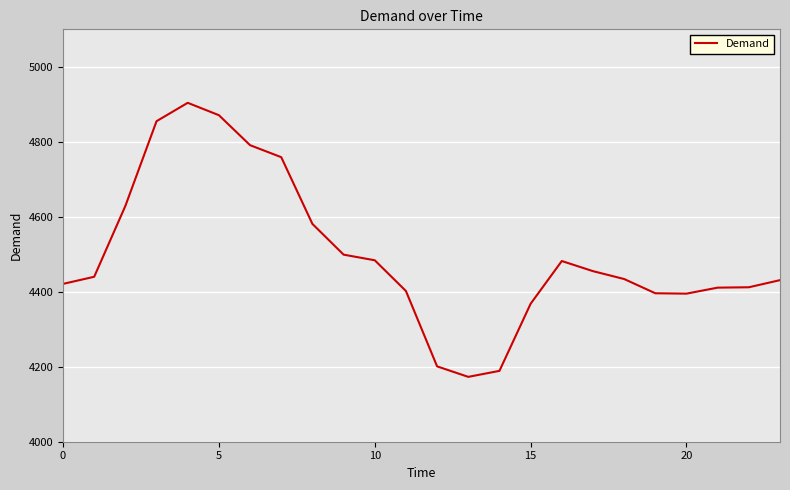

How many values are below 4440?

12